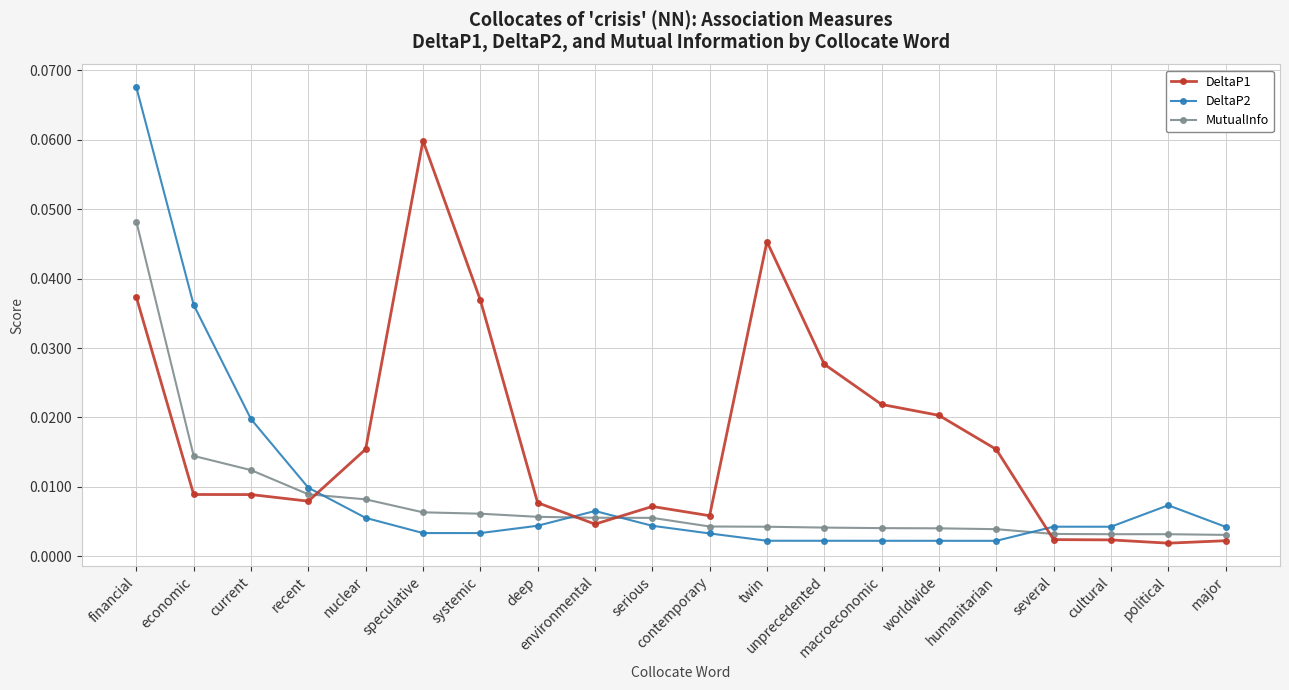

Which series has the largest range (max minus min)?

DeltaP2